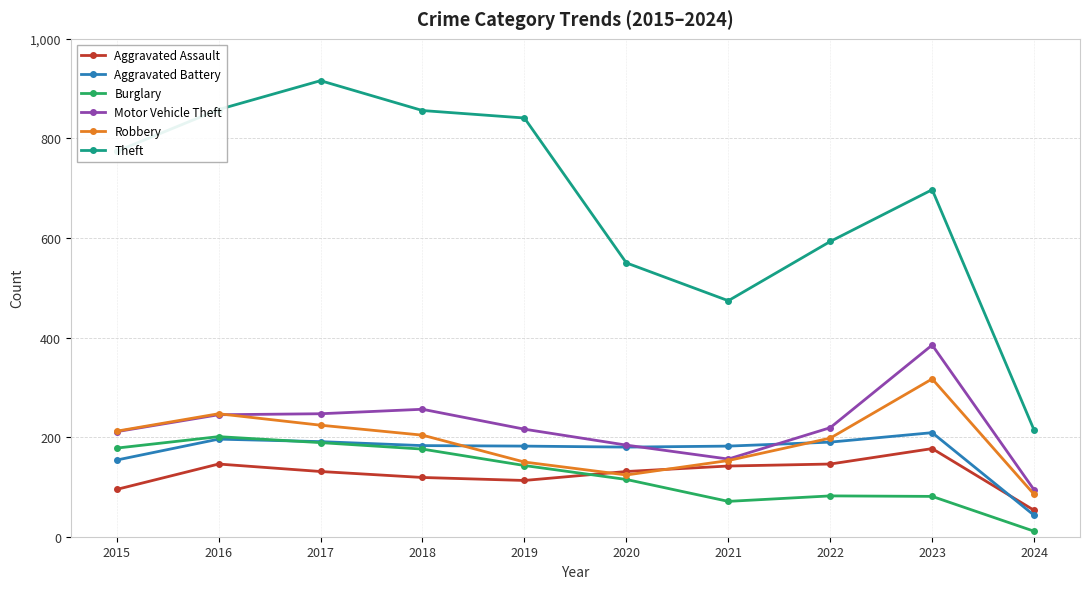

What is the greatest value displayed?

916